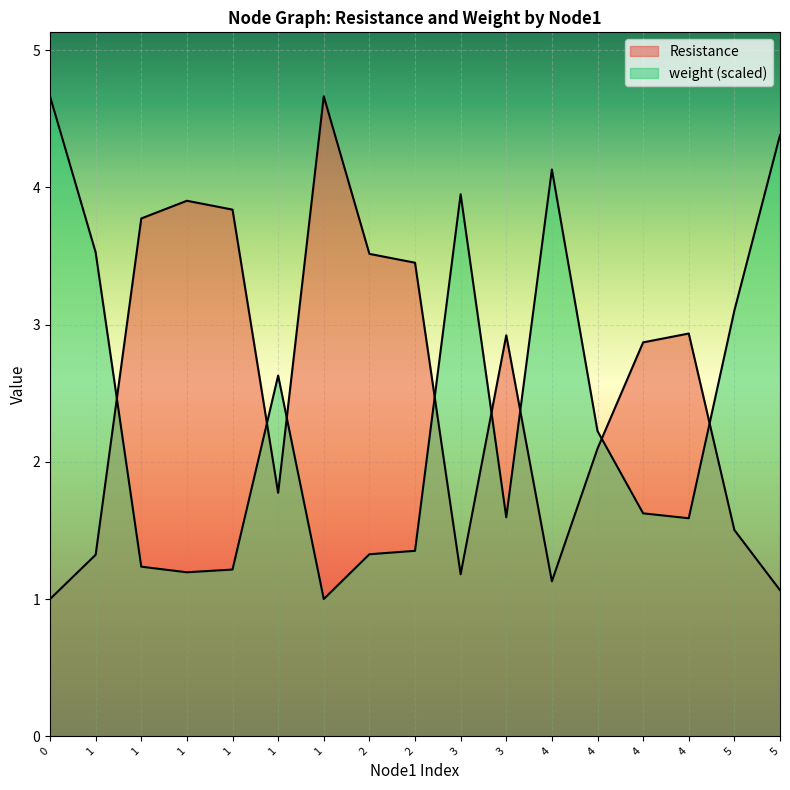

What is the maximum value for Resistance?

4.7